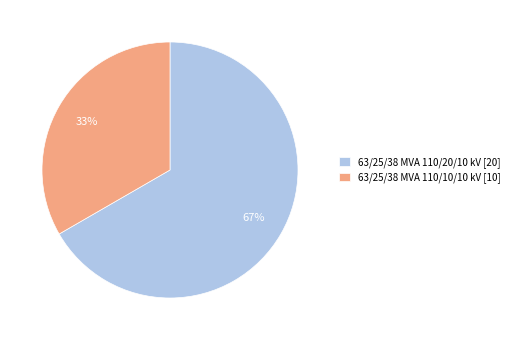

To the nearest percent, what is the average slice percentage?

50%